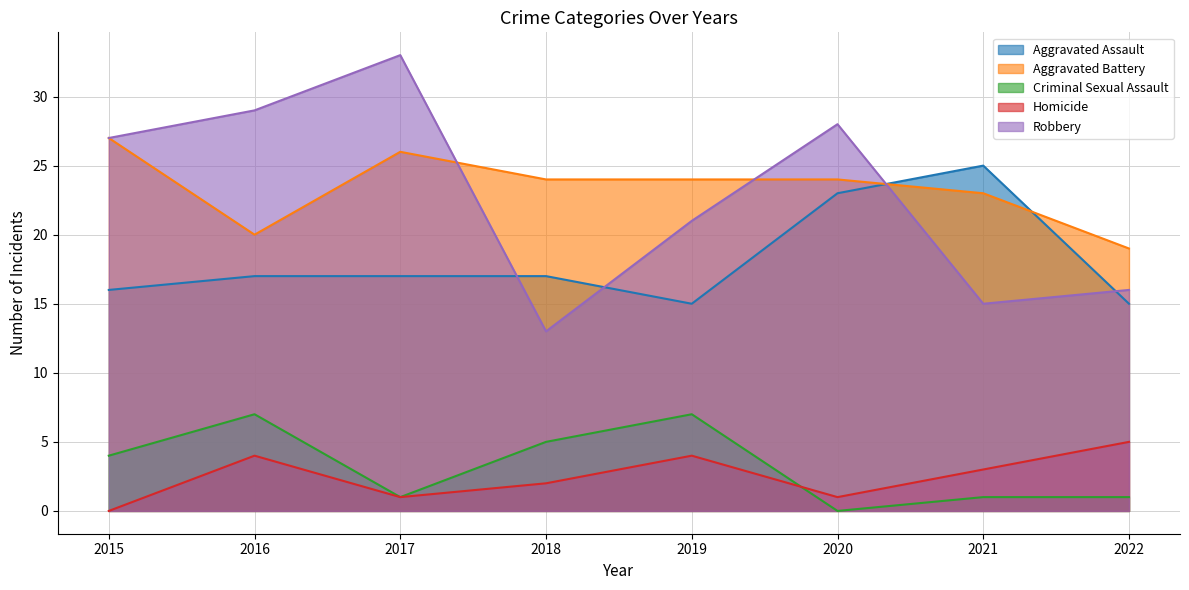

At how many categories does at least one series exceed 31?

1